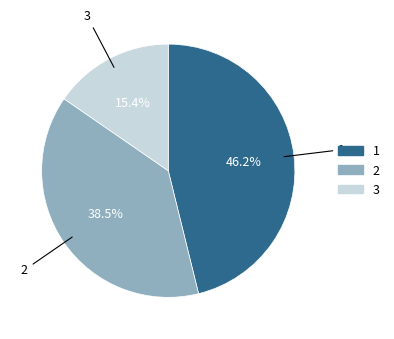

How many slices are in this pie chart?

3